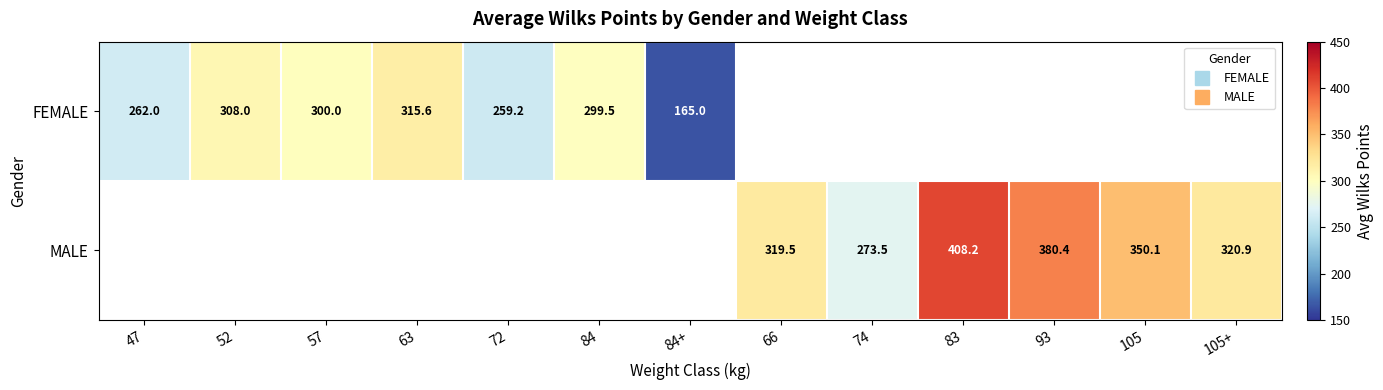

Which label corresponds to the smallest value in the chart?

84+